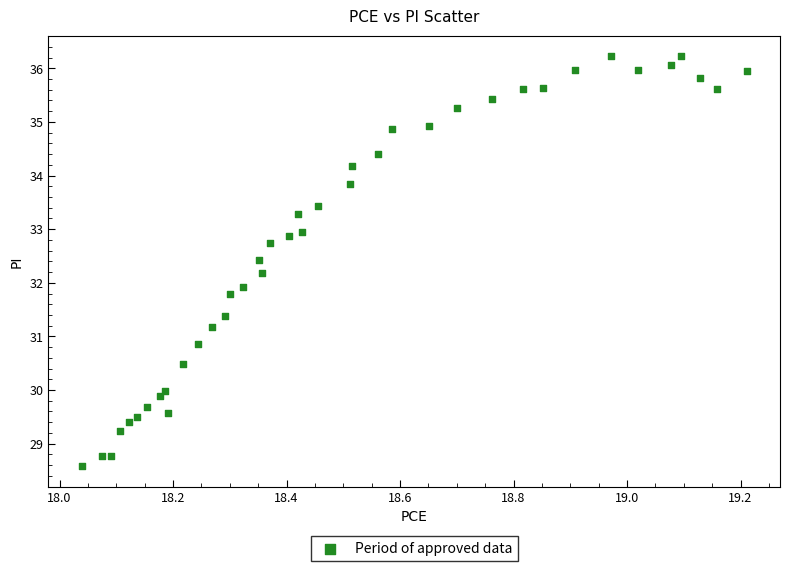

What is the range of Y values (max minus min)?

7.6